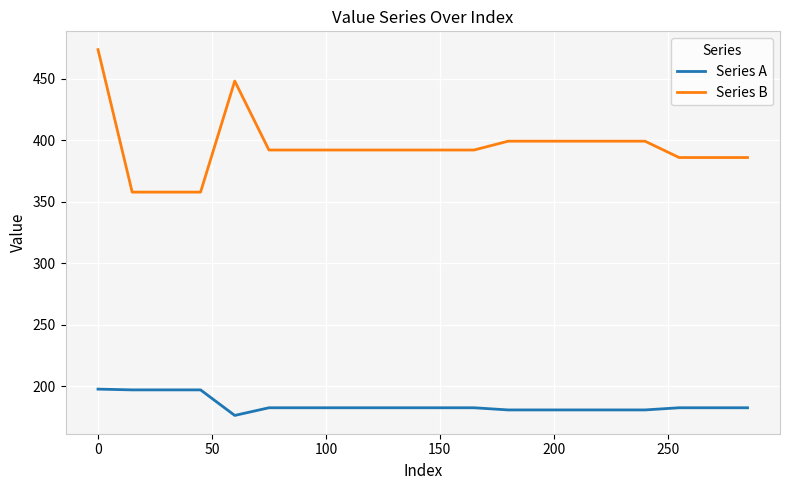

List the series in order of their overall mean, lowest first.

Series A, Series B